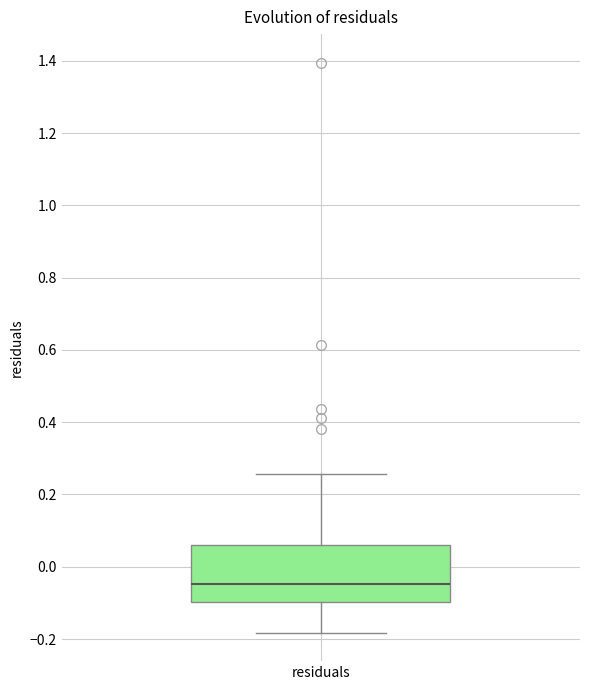

Transcribe this box plot: give where the median line is, the range the box spans, and where the two whiskers end, as read against the y-axis. The values are not printed on the chart, so give them approximately, as read against the axis.

median -0.04, box -0.10 to 0.06, whiskers -0.18 to 0.26